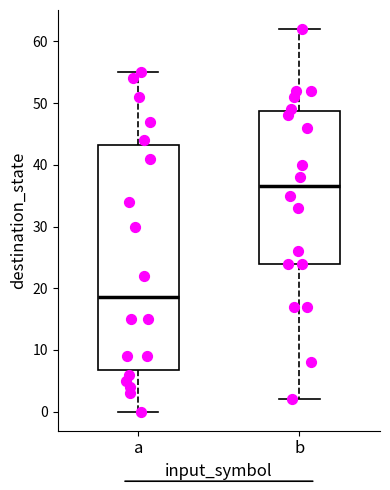

Where does the lower whisker of the box for a end on the y-axis? The values are not printed on the chart, so give them approximately, as read against the axis.

0